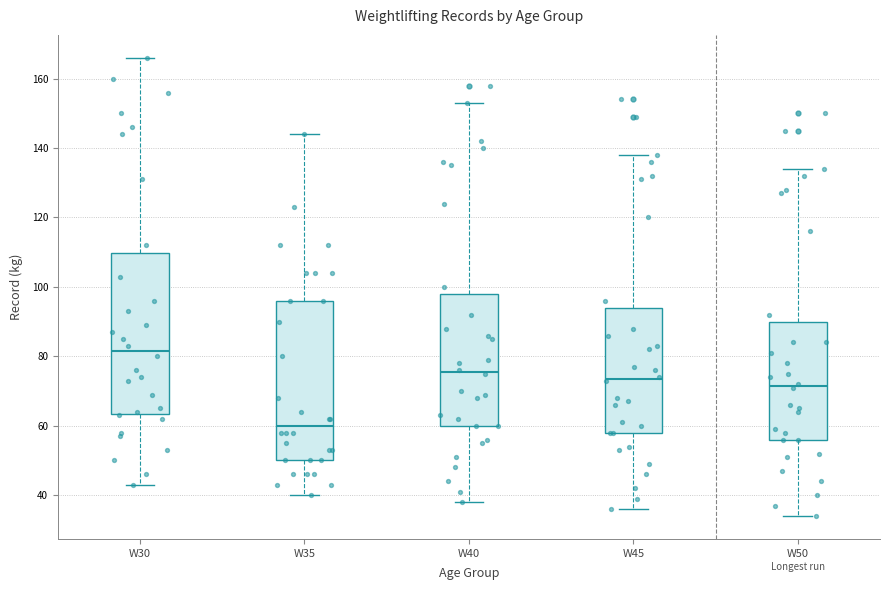

Reading left to right, read every box against the y-axis: the position of its median line, the range the box covers, and the ends of its whiskers. The values are not printed on the chart, so give them approximately, as read against the axis.

W30: median 82, box 64 to 110, whiskers 44 to 166
W35: median 60, box 50 to 96, whiskers 40 to 144
W40: median 76, box 60 to 98, whiskers 38 to 154
W45: median 74, box 58 to 94, whiskers 36 to 138
W50: median 72, box 56 to 90, whiskers 34 to 134